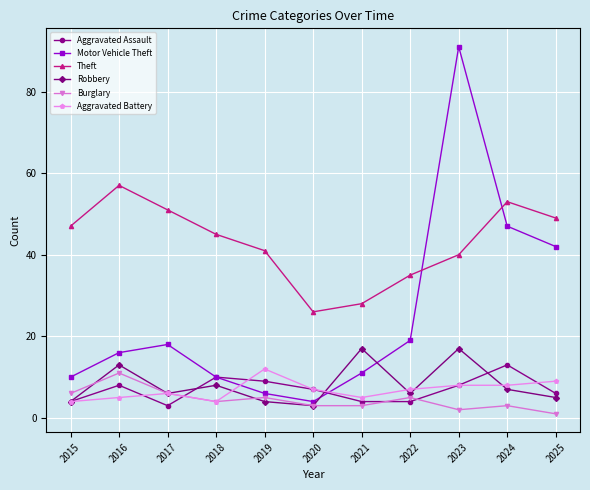

At which category does Robbery reach its first local peak?

2016